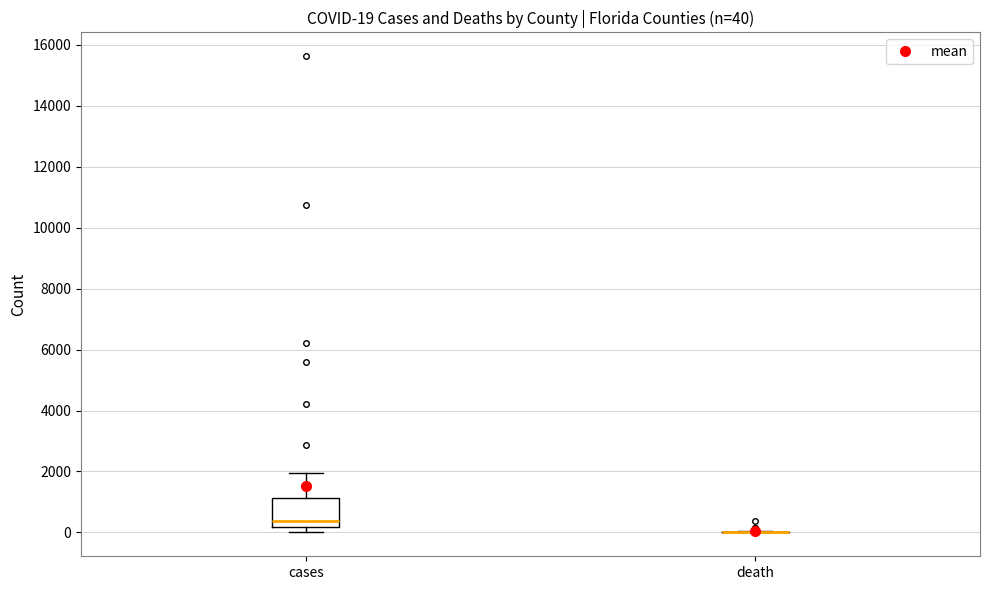

Comparing the boxes themselves (not the whiskers), which one is the tallest?

cases